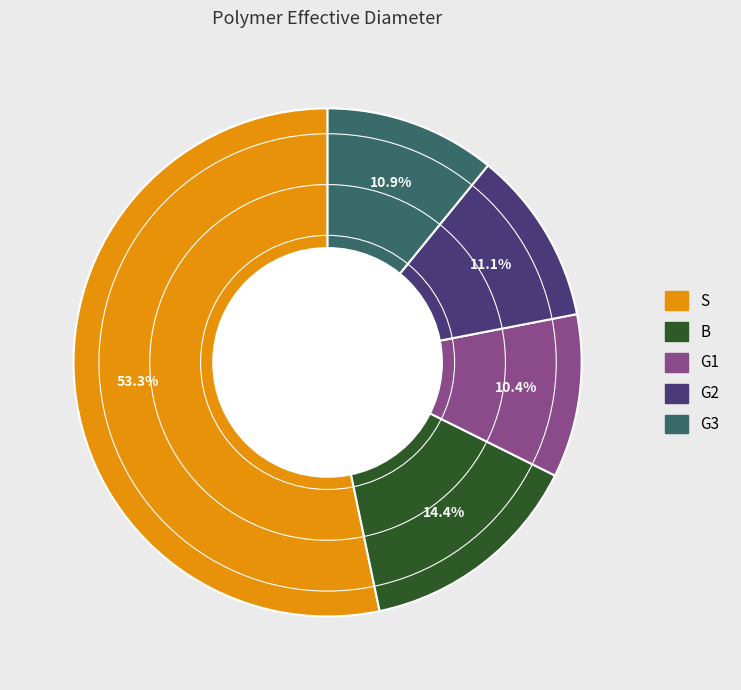

What is the largest slice in the pie chart?

S